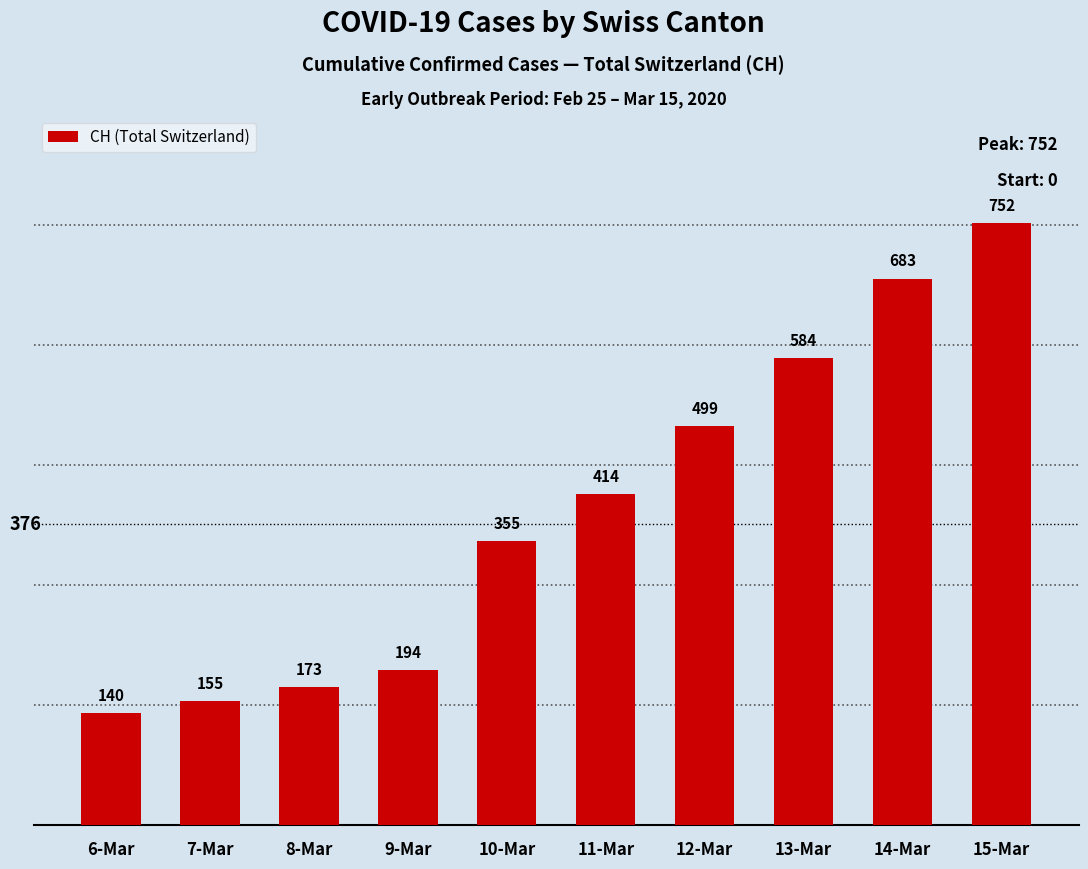

At which label is the value closest to 446?

11-Mar